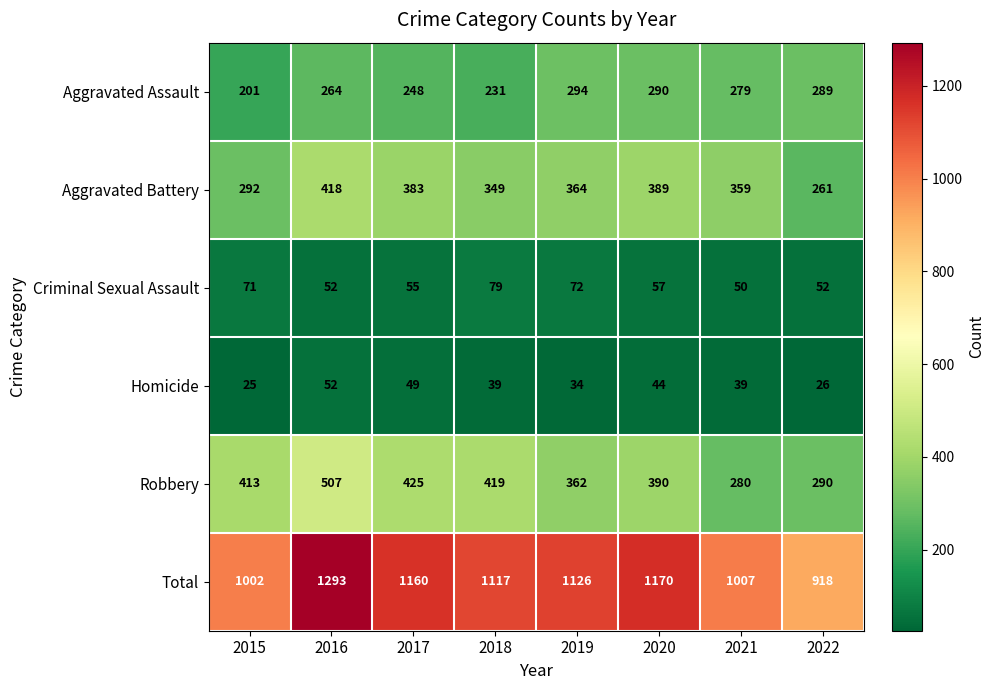

How many data points in Aggravated Battery are less than 364?

4